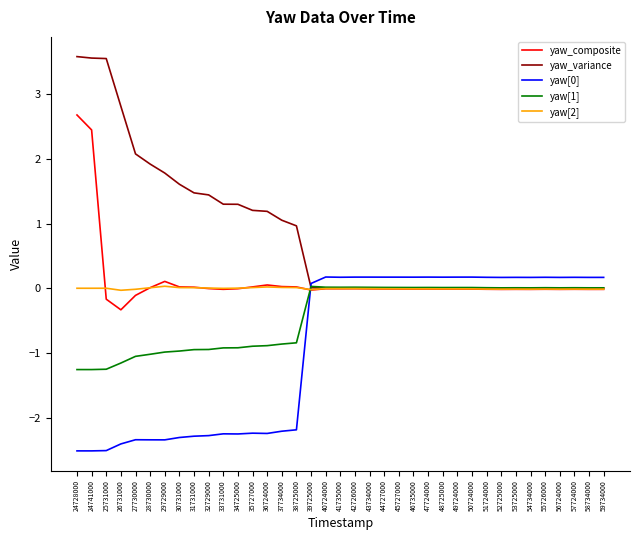

True or false: yaw_composite and yaw[0] cross at least once.

True